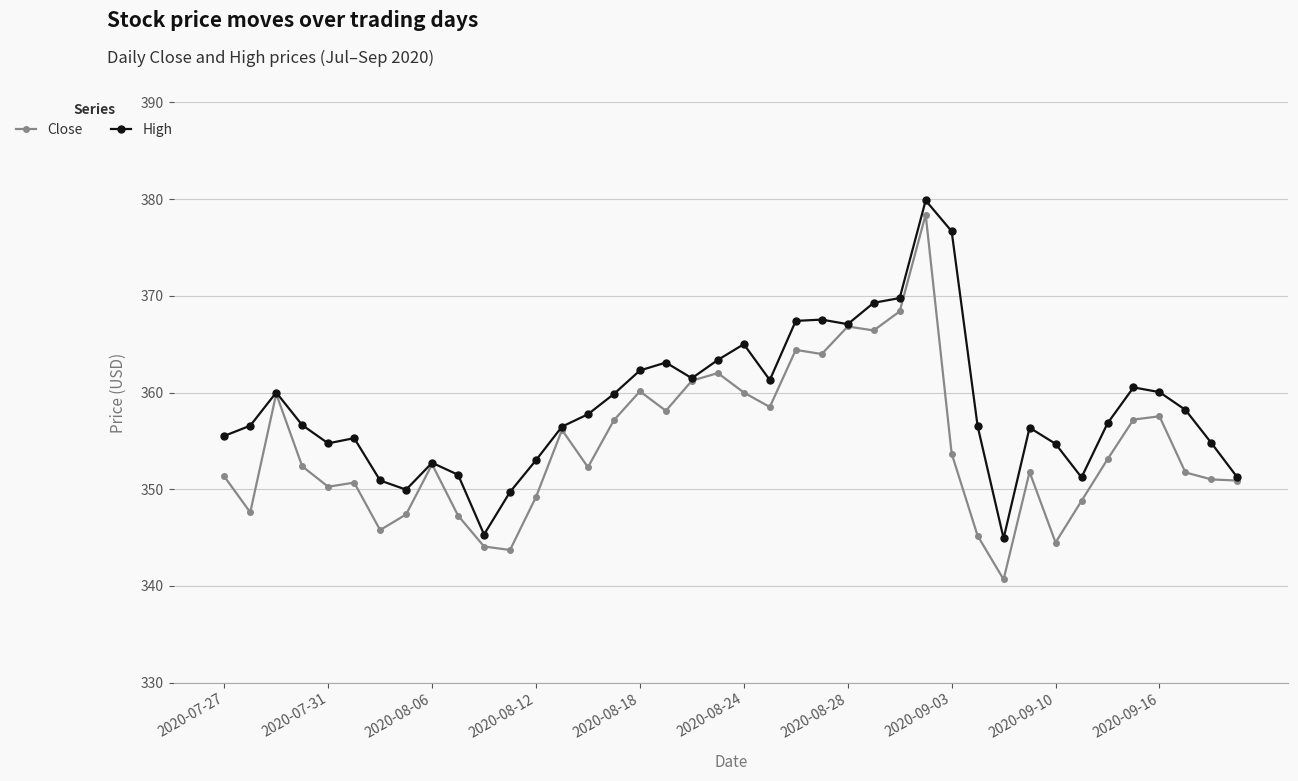

What is the value of the High point at the 27th from the left?

369.8